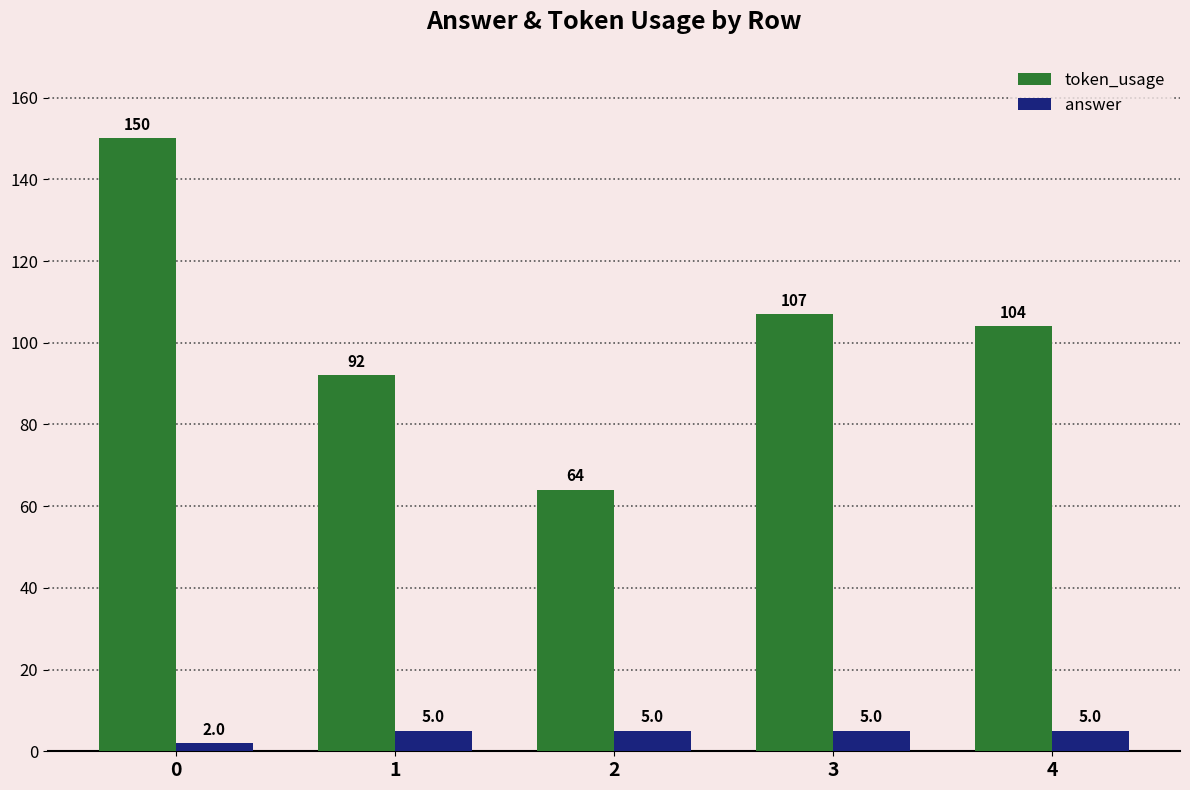

What is the sum of all token_usage values?

517